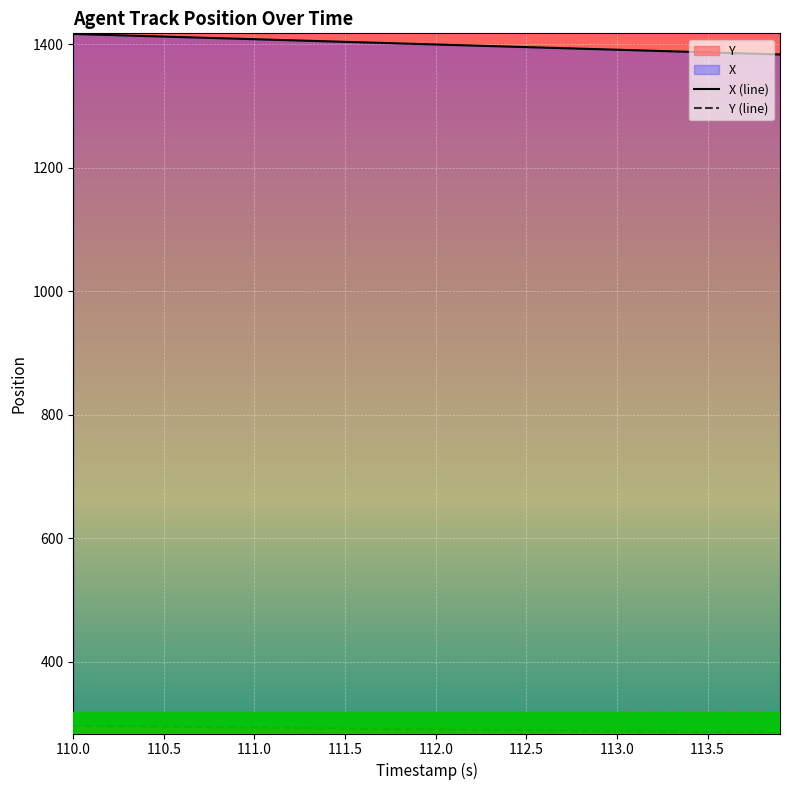

Does the chart display data point markers on the line(s)?

No